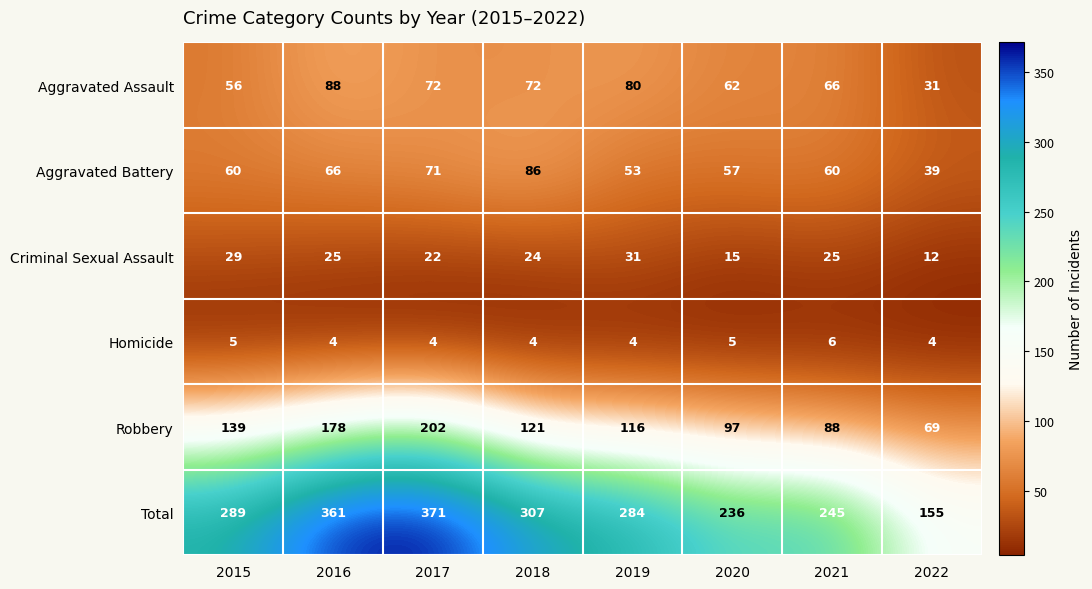

The Total series shows 115 at 2018. True or false?

False